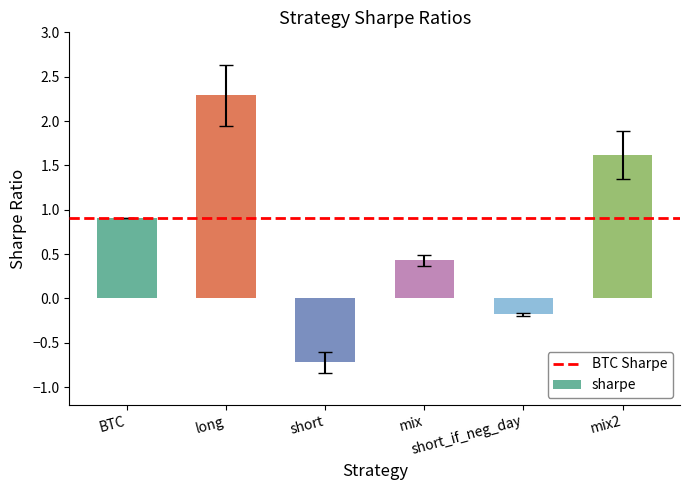

What is the value of the 5th bar from the left?

-0.2